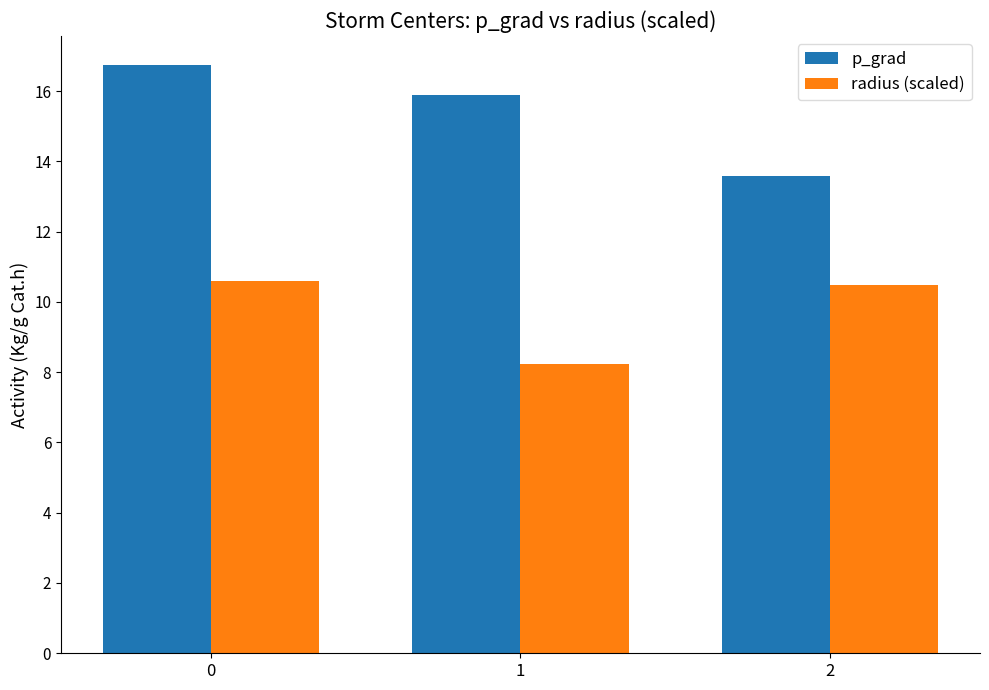

At 0, list the series in order from largest to smallest.

p_grad, radius (scaled)